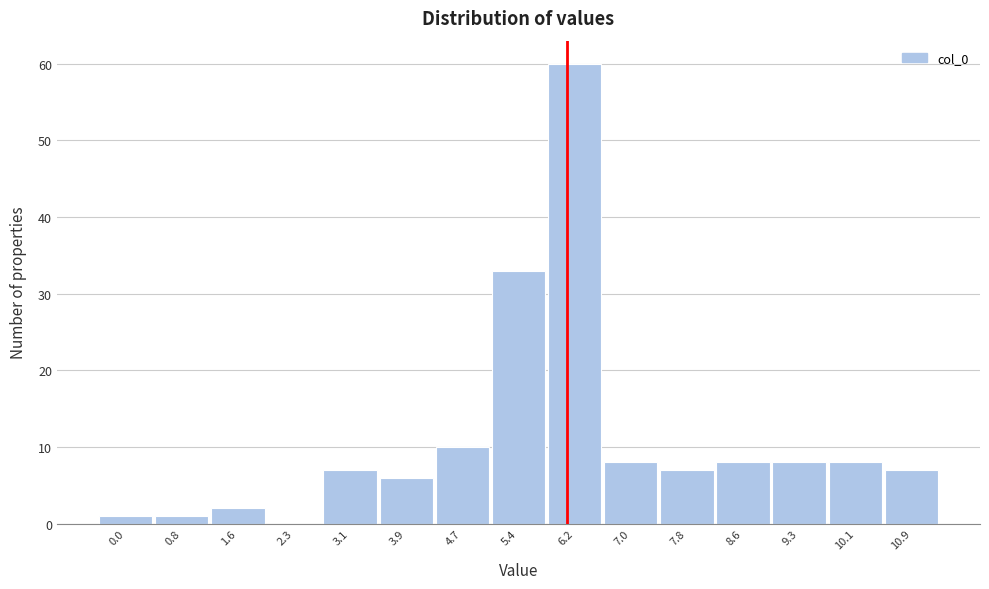

Reading right to left, what are all the values shown in this chart?

10.9=7	10.1=8	9.3=8	8.6=8	7.8=7	7.0=8	6.2=60	5.4=33	4.7=10	3.9=6	3.1=7	2.3=0	1.6=2	0.8=1	0.0=1